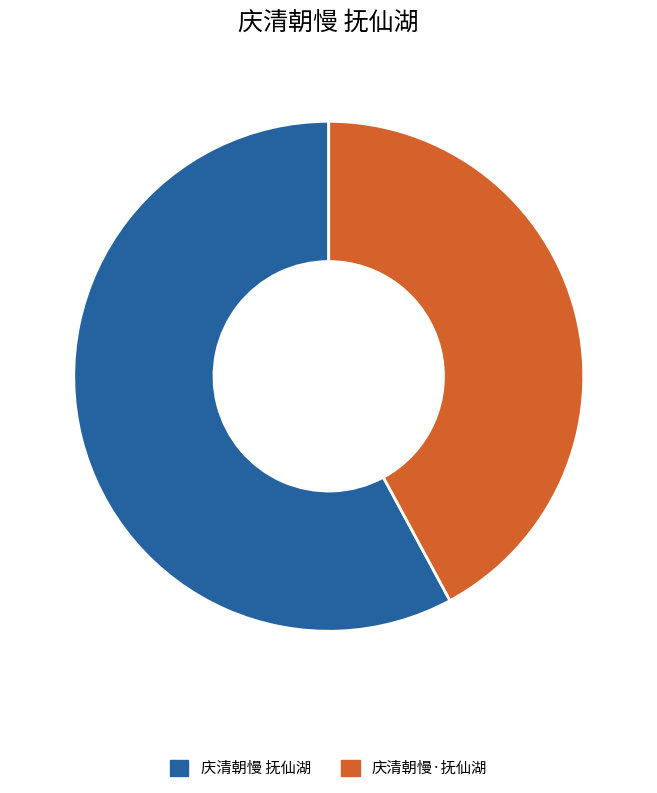

Which has a higher value, 庆清朝慢·抚仙湖 or 庆清朝慢 抚仙湖?

庆清朝慢 抚仙湖